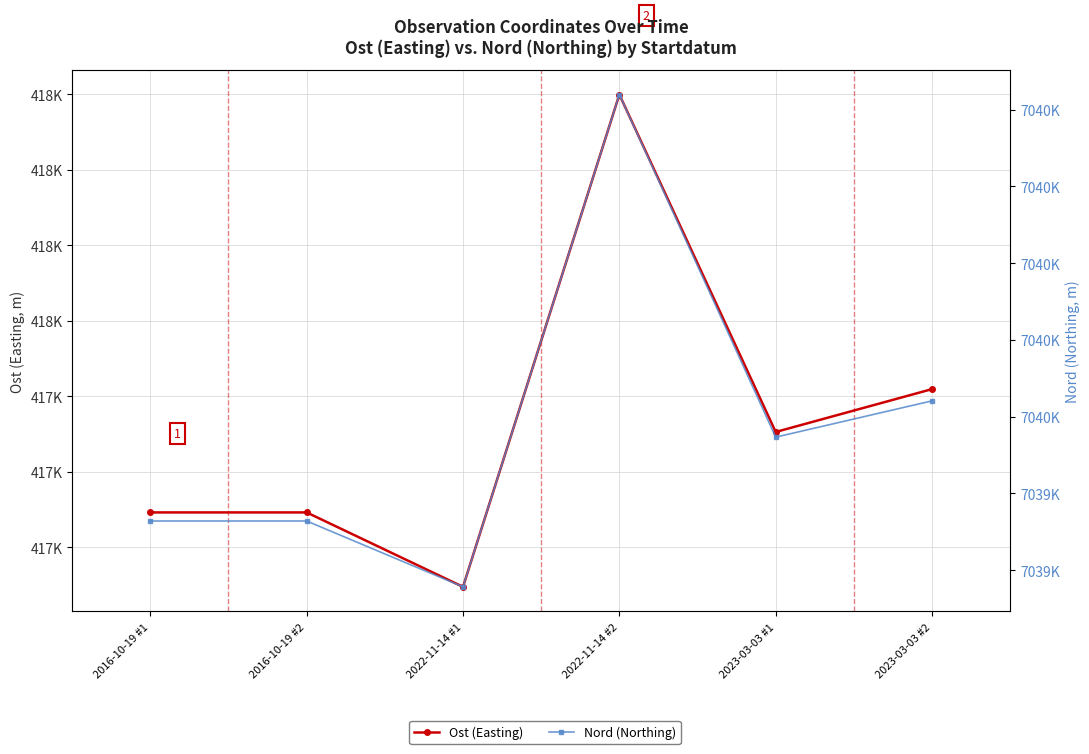

In Ost (Easting), how many points are higher than both neighbors (excluding endpoints)?

1